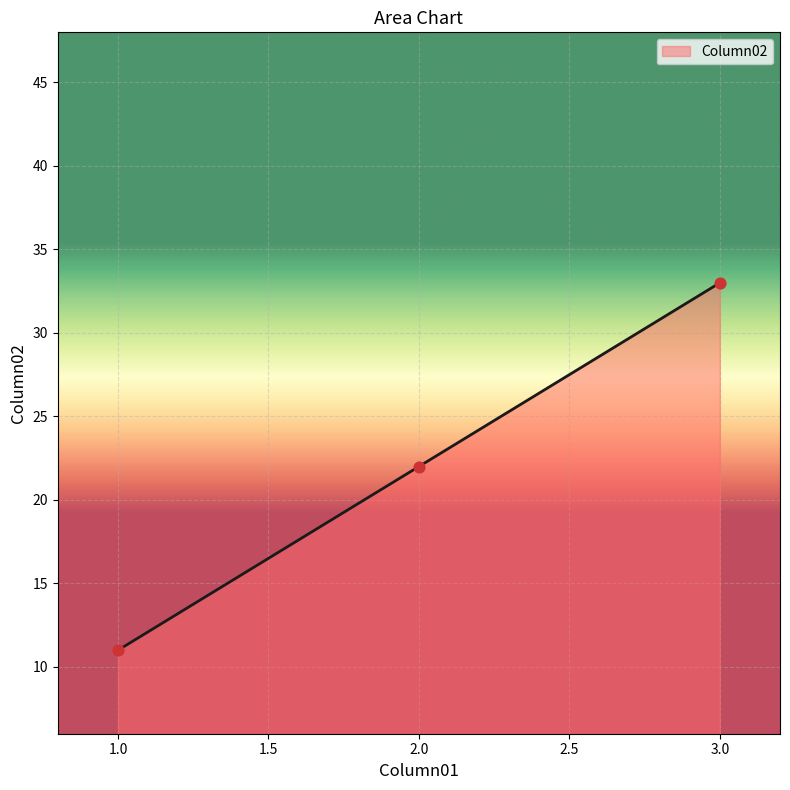

Between 3.0 and 1.0, which is larger?

3.0